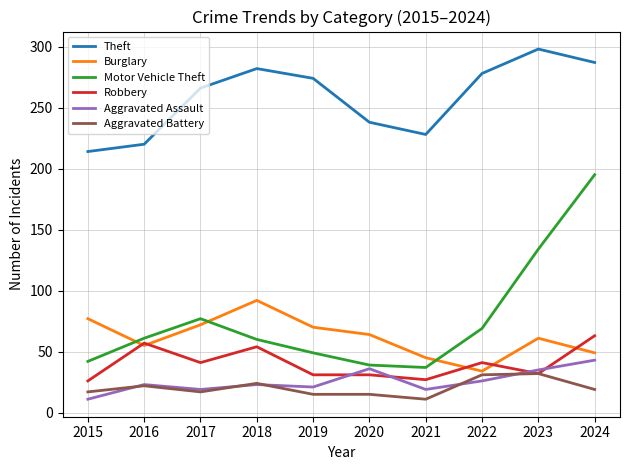

What is the sum of all Aggravated Assault values?

256